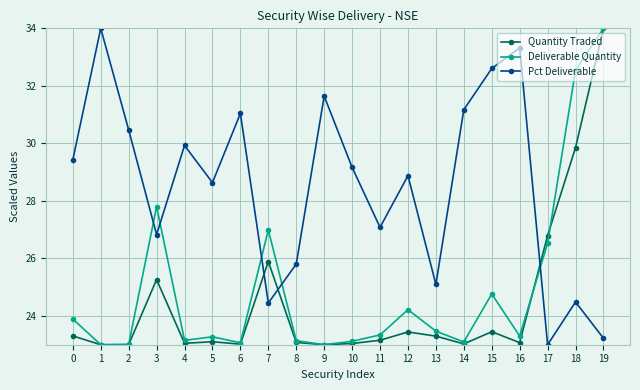

True or false: Pct Deliverable and Quantity Traded cross at least once.

True